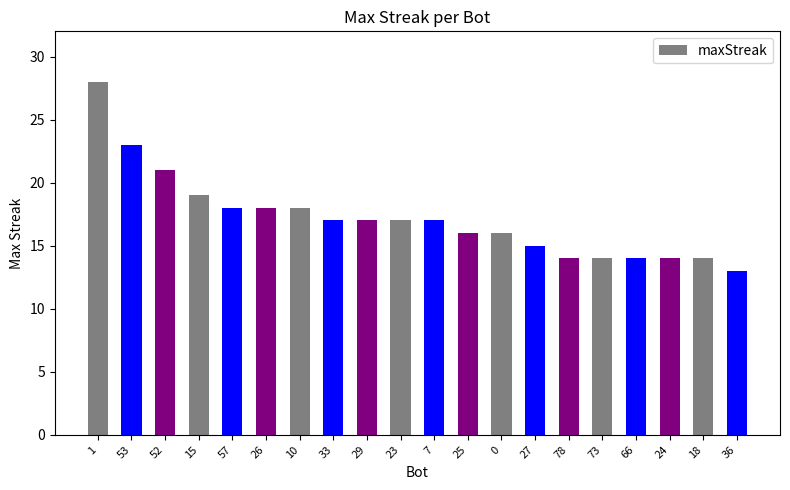

Where does the data first go above 17?

1